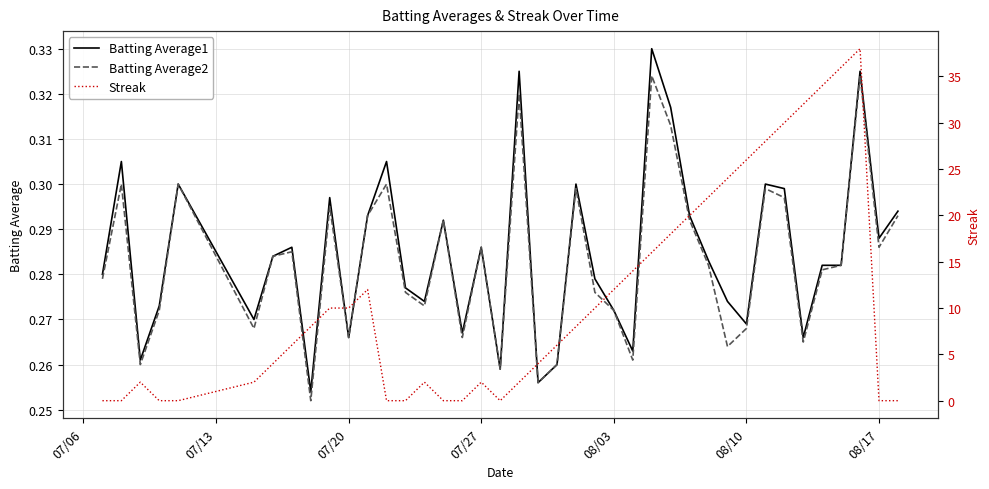

What is the difference between the second highest and minimum values in the Batting Average1 series?

0.1